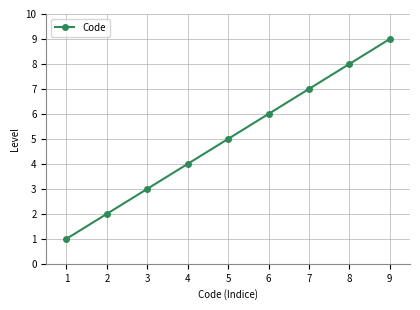

What is the change in value from 3 to 8?

+5